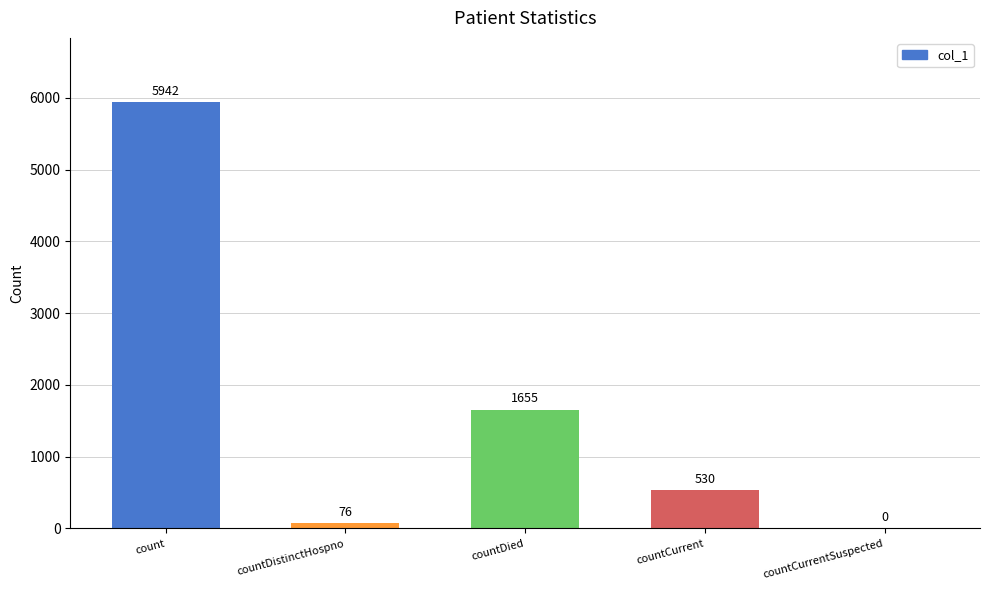

What is the sum of the values at count and countDistinctHospno?

6018